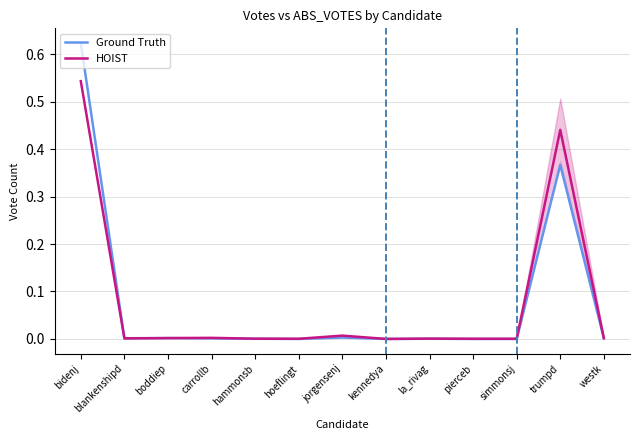

Rank the series by their maximum value, from lowest to highest.

HOIST, Ground Truth